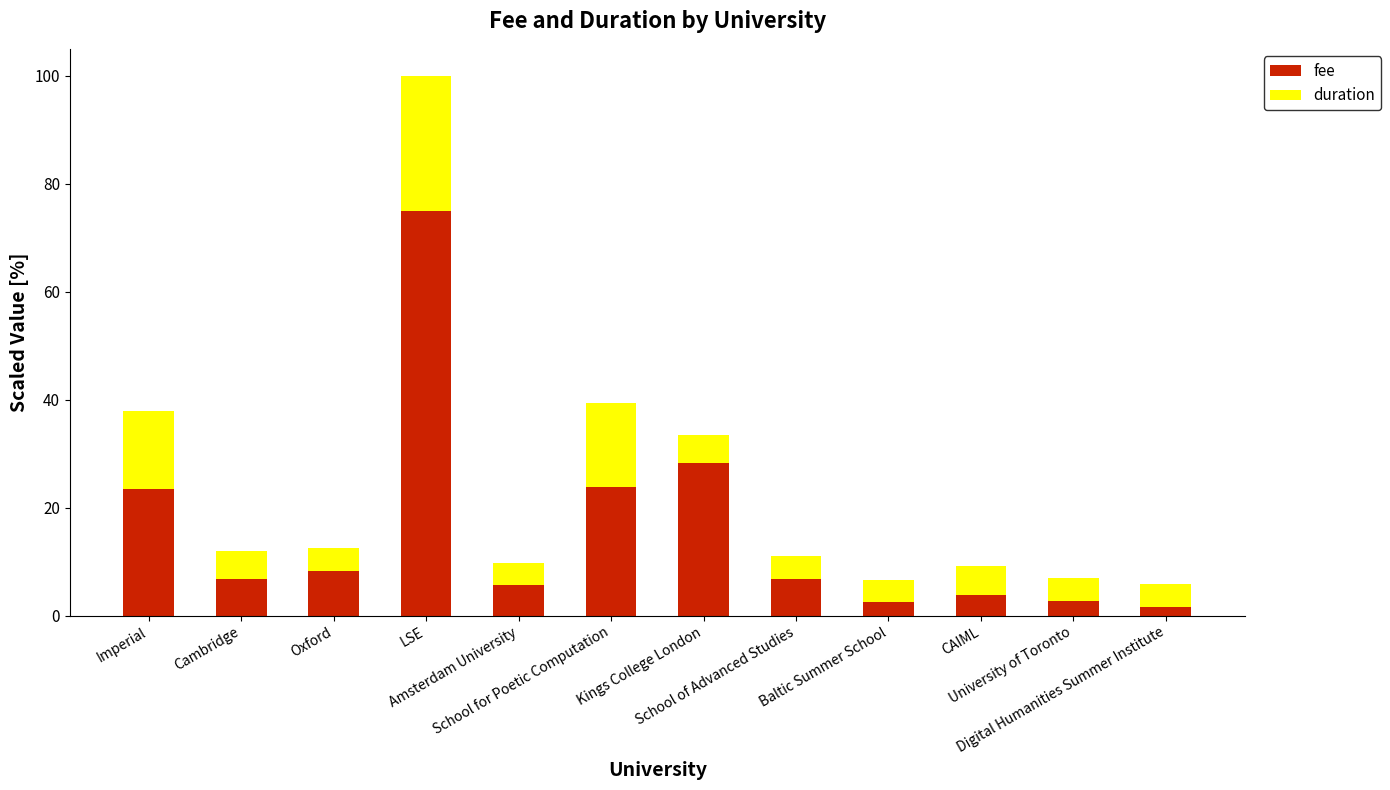

Between Digital Humanities Summer Institute and Baltic Summer School, which is larger?

Baltic Summer School